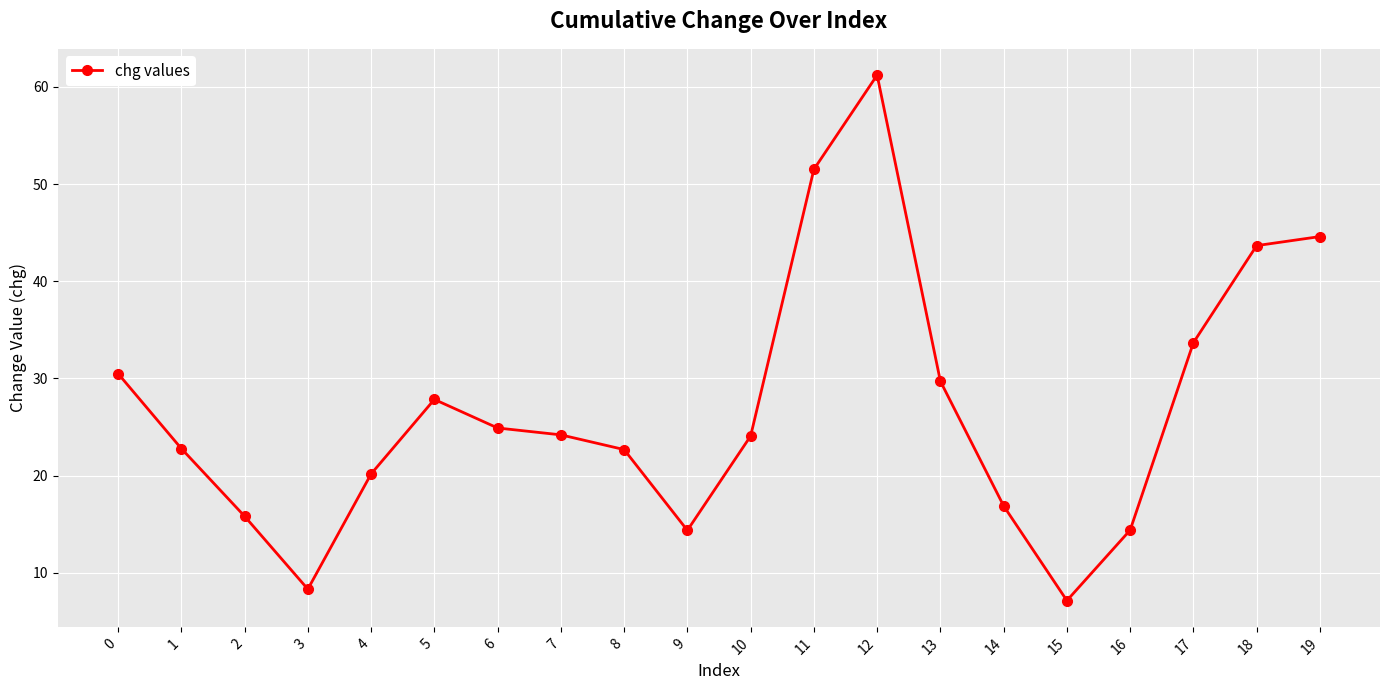

How many distinct data groups are displayed?

1